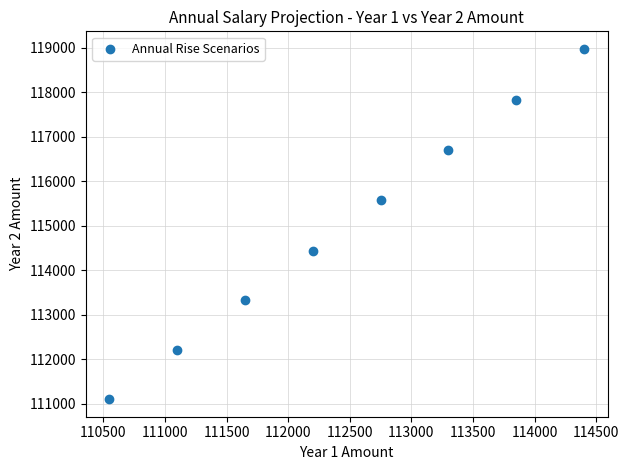

What is the average Y value?

115020.1